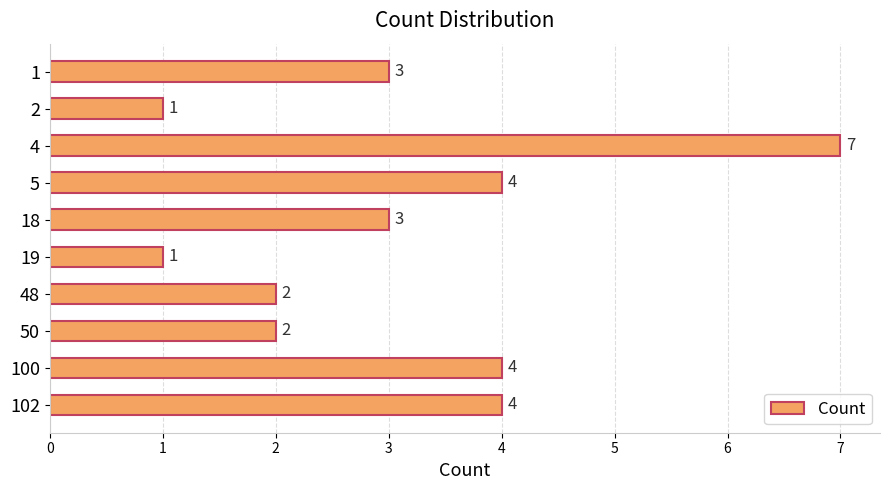

What is the ratio of the value at 5 to the value at 18?

1.3